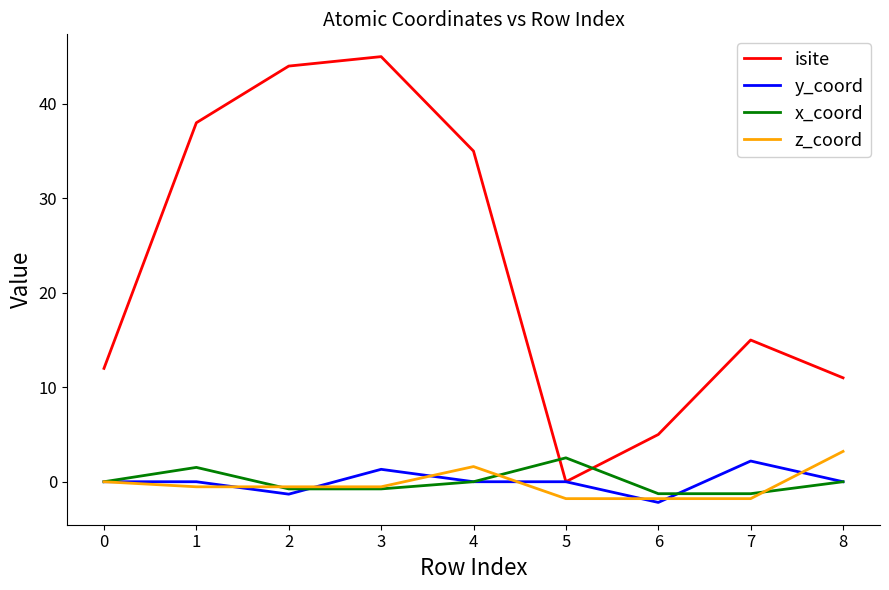

True or false: isite has more than 0 points higher than both neighbors.

True